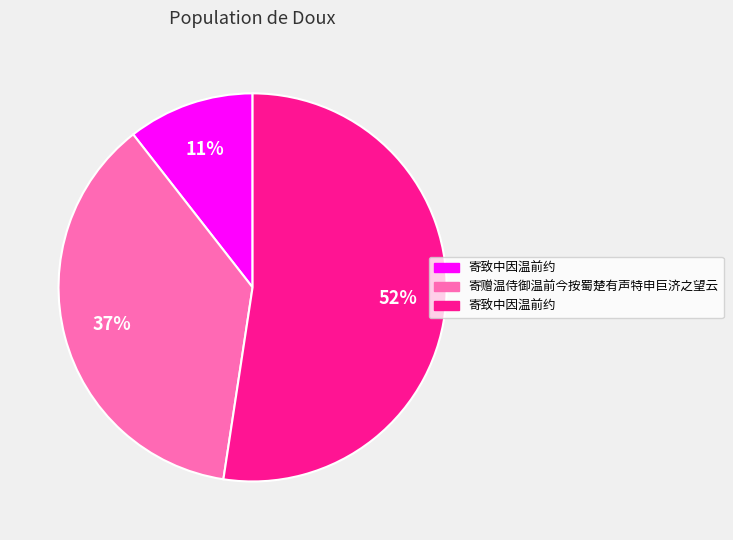

Does any single category account for the majority?

Yes